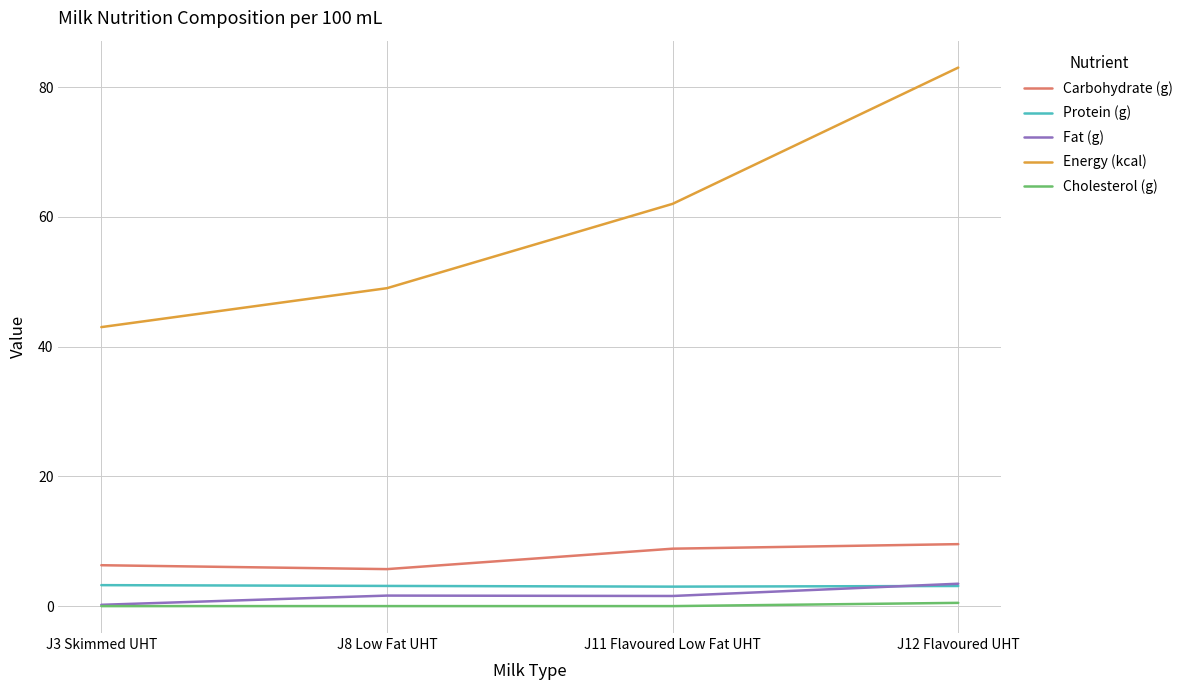

How many series are shown in this chart?

5